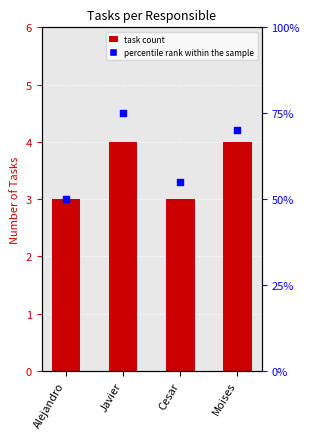

Which series reaches the minimum Y coordinate?

task count